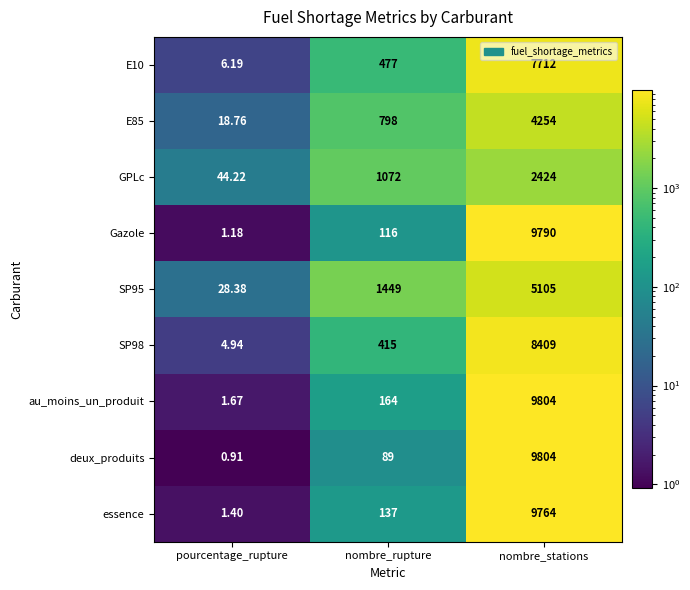

Is the value of SP98 at nombre_rupture greater than the value of essence at nombre_rupture?

Yes